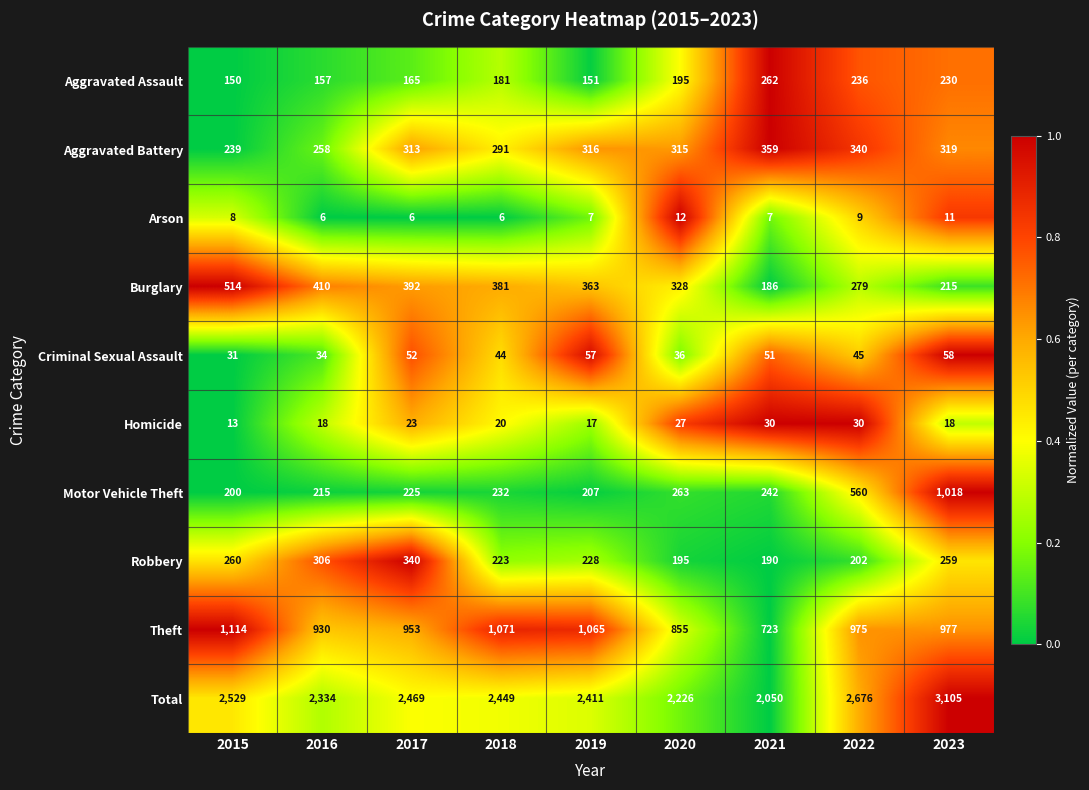

What is the spread (max minus min) of values at 2022?

2667